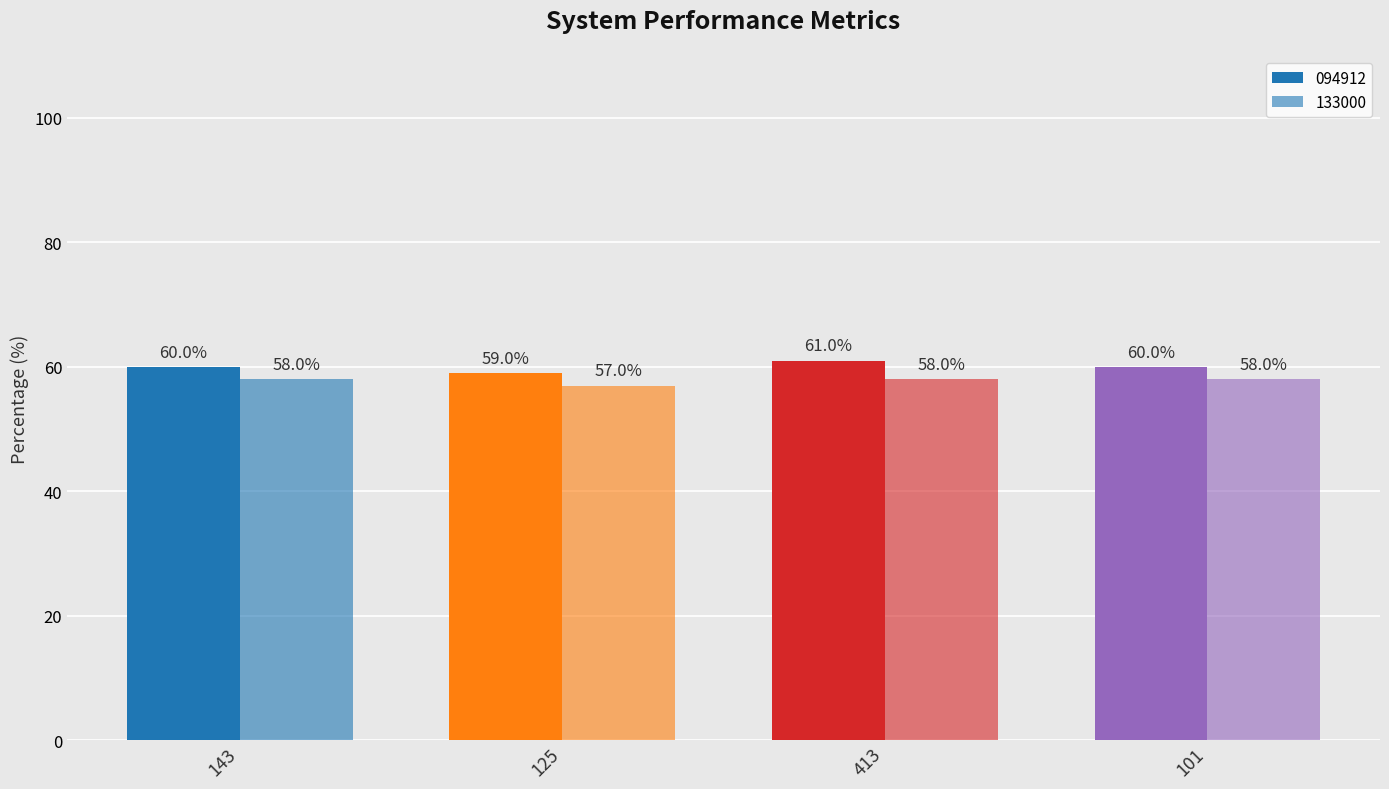

Are the bars grouped side by side (vs. stacked)?

Yes